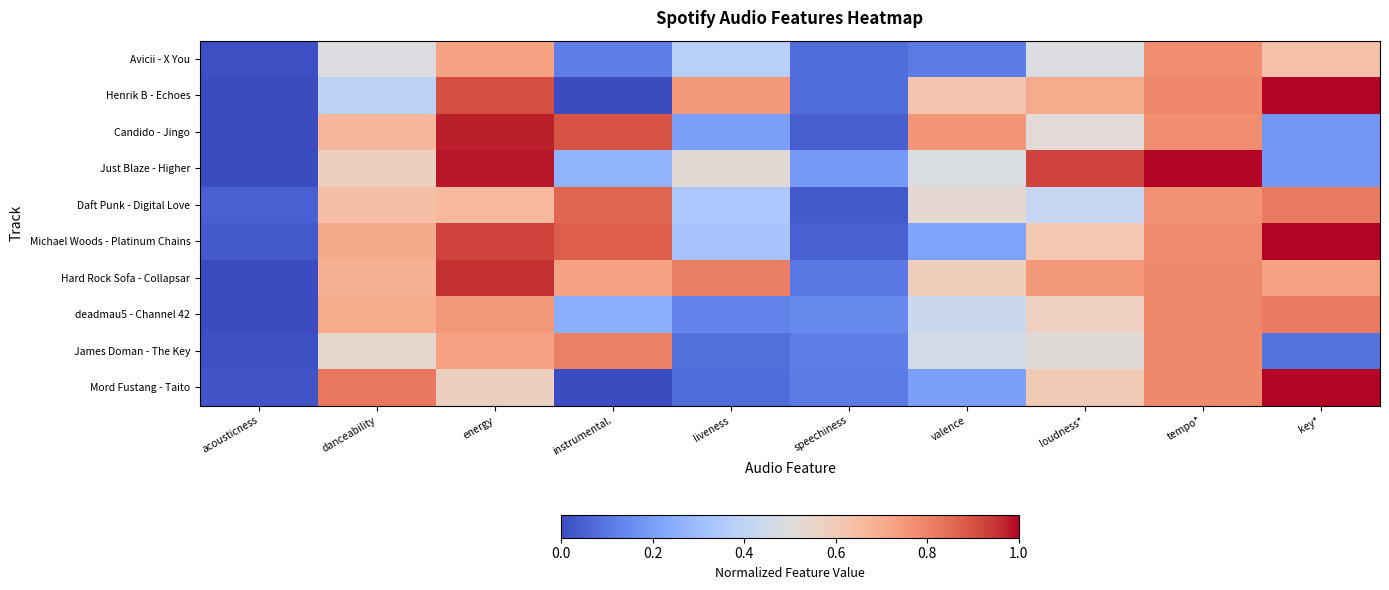

Reading right to left, list all the values displayed in this chart.

Avicii - X You: key*=0.6	tempo*=0.8	loudness*=0.5	valence=0.1	speechiness=0.1	liveness=0.4	instrumental.=0.1	energy=0.7	danceability=0.5	acousticness=0.0
Henrik B - Echoes: key*=1.0	tempo*=0.8	loudness*=0.7	valence=0.6	speechiness=0.1	liveness=0.8	instrumental.=0.0	energy=0.9	danceability=0.4	acousticness=0.0
Candido - Jingo: key*=0.2	tempo*=0.8	loudness*=0.5	valence=0.8	speechiness=0.0	liveness=0.2	instrumental.=0.9	energy=1.0	danceability=0.7	acousticness=0.0
Just Blaze - Higher: key*=0.2	tempo*=1.0	loudness*=0.9	valence=0.5	speechiness=0.2	liveness=0.5	instrumental.=0.3	energy=1.0	danceability=0.6	acousticness=0.0
Daft Punk - Digital Love: key*=0.8	tempo*=0.8	loudness*=0.4	valence=0.5	speechiness=0.0	liveness=0.3	instrumental.=0.9	energy=0.7	danceability=0.6	acousticness=0.0
Michael Woods - Platinum Chains: key*=1.0	tempo*=0.8	loudness*=0.6	valence=0.2	speechiness=0.0	liveness=0.3	instrumental.=0.9	energy=0.9	danceability=0.7	acousticness=0.0
Hard Rock Sofa - Collapsar: key*=0.7	tempo*=0.8	loudness*=0.8	valence=0.6	speechiness=0.1	liveness=0.8	instrumental.=0.7	energy=1.0	danceability=0.7	acousticness=0.0
deadmau5 - Channel 42: key*=0.8	tempo*=0.8	loudness*=0.6	valence=0.4	speechiness=0.1	liveness=0.1	instrumental.=0.2	energy=0.8	danceability=0.7	acousticness=0.0
James Doman - The Key: key*=0.1	tempo*=0.8	loudness*=0.5	valence=0.5	speechiness=0.1	liveness=0.1	instrumental.=0.8	energy=0.7	danceability=0.5	acousticness=0.0
Mord Fustang - Taito: key*=1.0	tempo*=0.8	loudness*=0.6	valence=0.2	speechiness=0.1	liveness=0.1	instrumental.=0.0	energy=0.6	danceability=0.8	acousticness=0.0